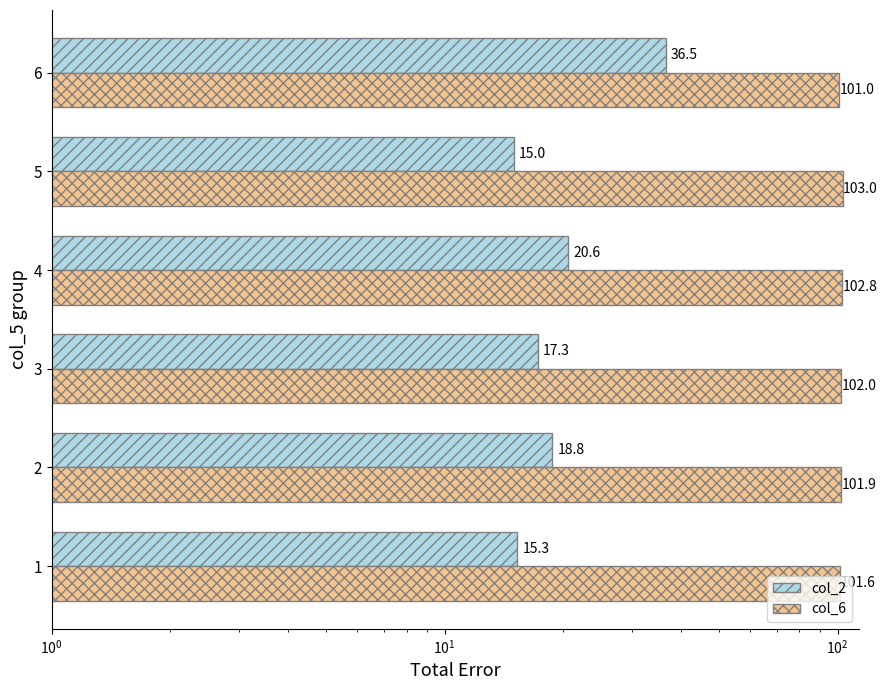

Which series has the widest spread of values?

col_2